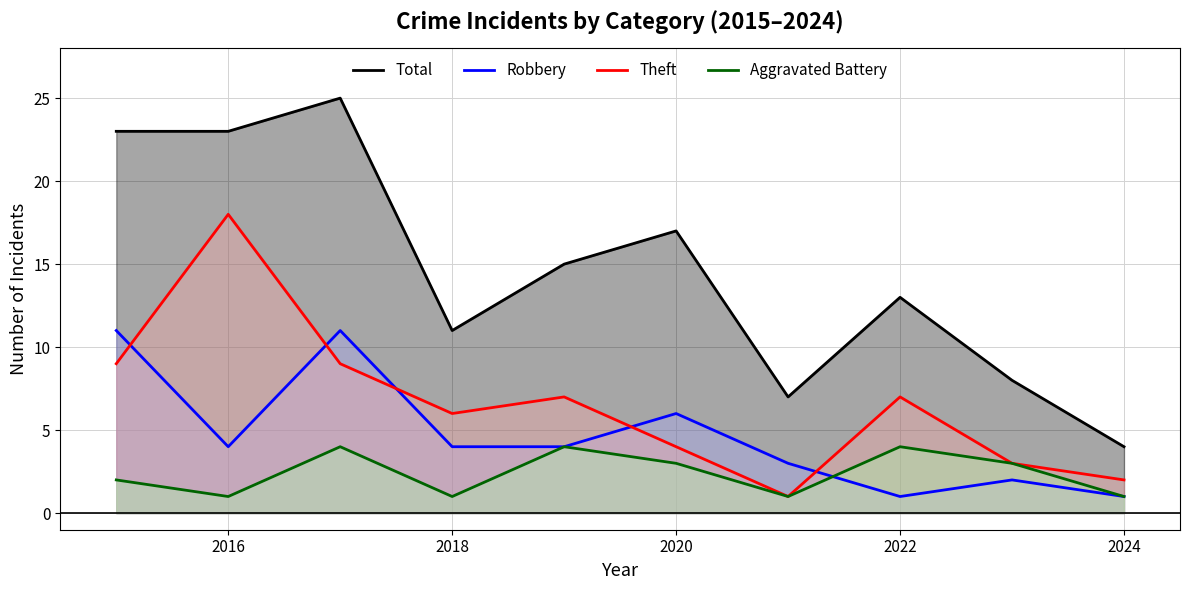

The Aggravated Battery series shows 2 at 2024. True or false?

False